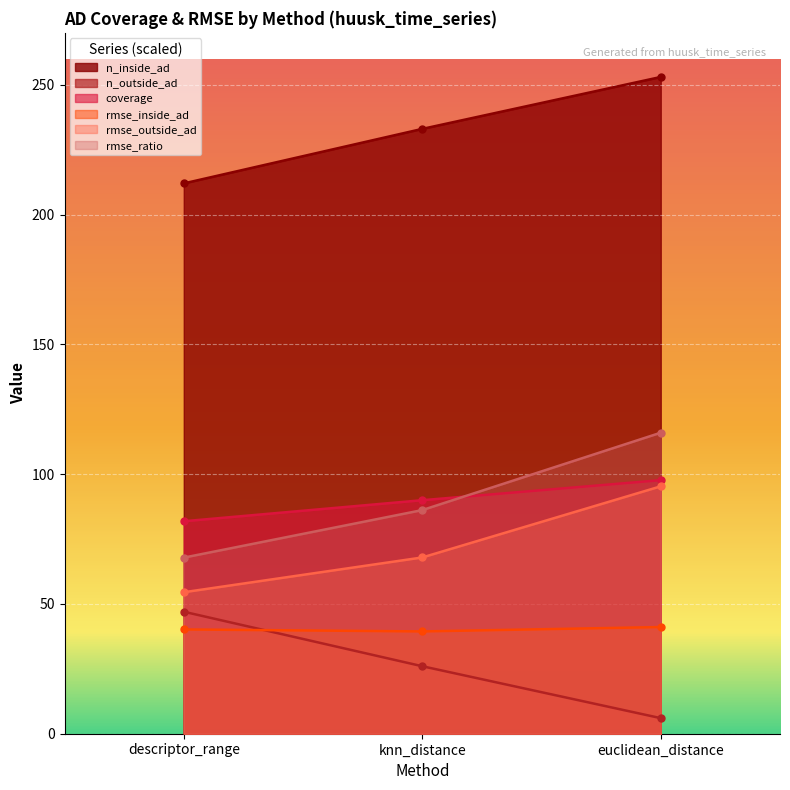

What is the difference between the coverage values at euclidean_distance and knn_distance?

7.7